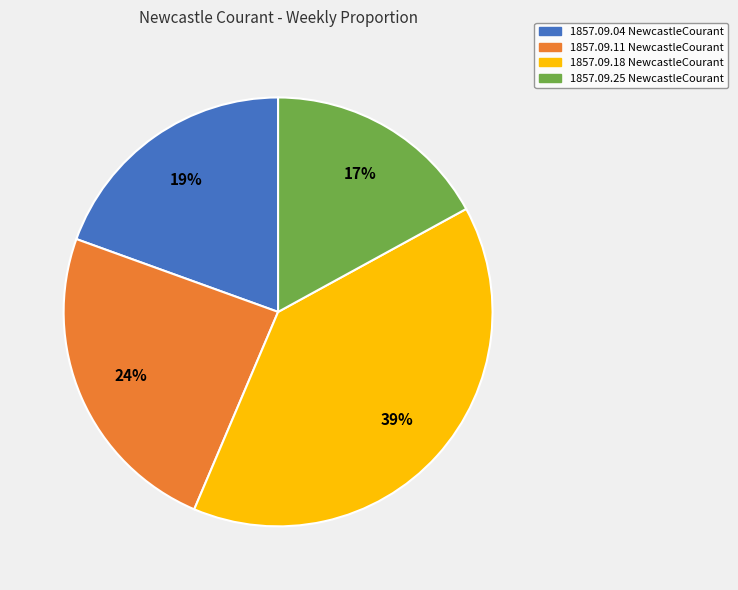

Is there any slice that represents more than half of the pie?

No